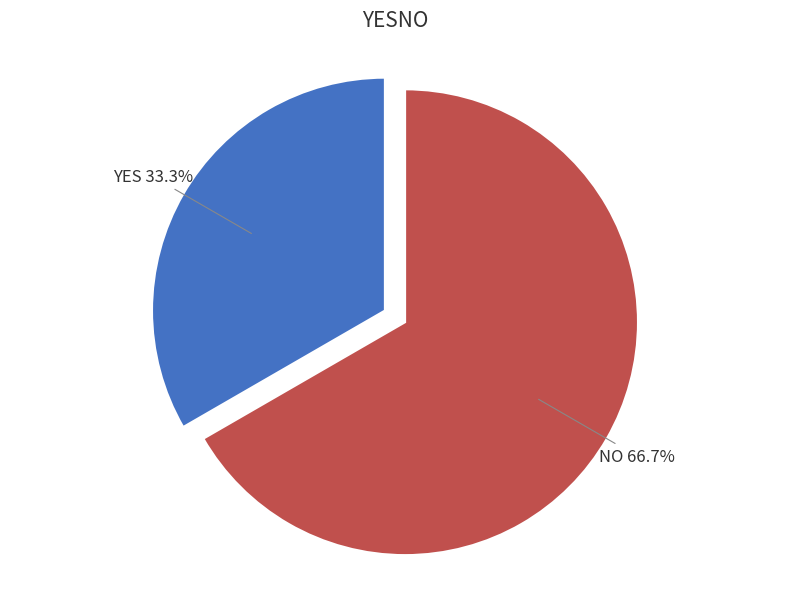

The YES slice represents 47% of the pie. True or false?

False